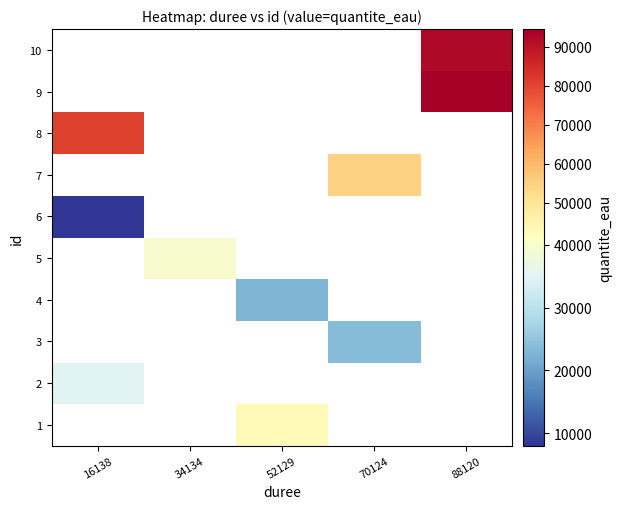

What is the spread (max minus min) of values at 52129?

20291.0